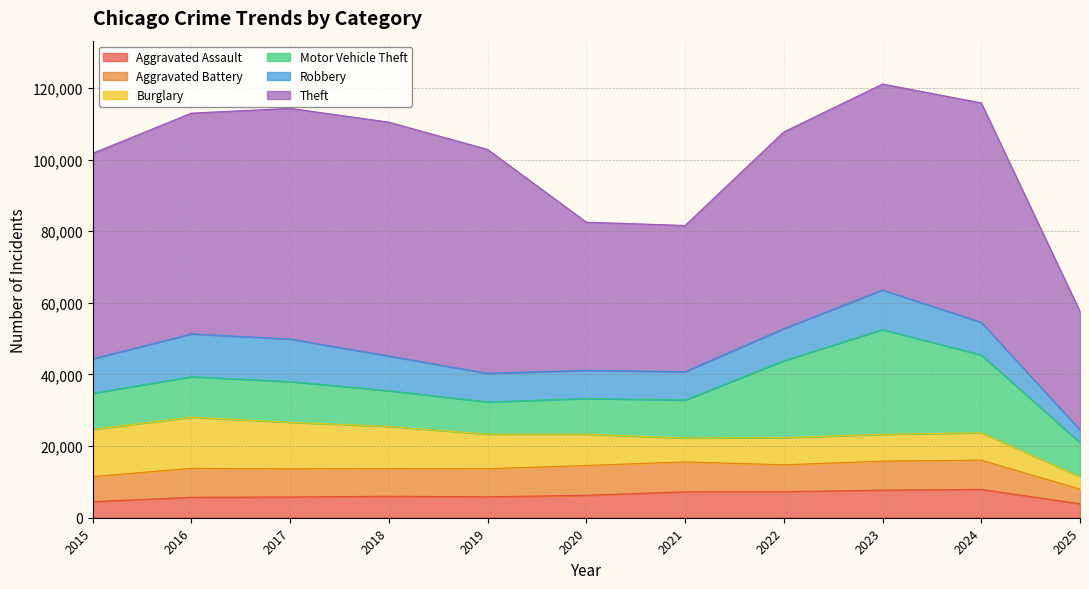

Which series has the largest range (max minus min)?

Theft